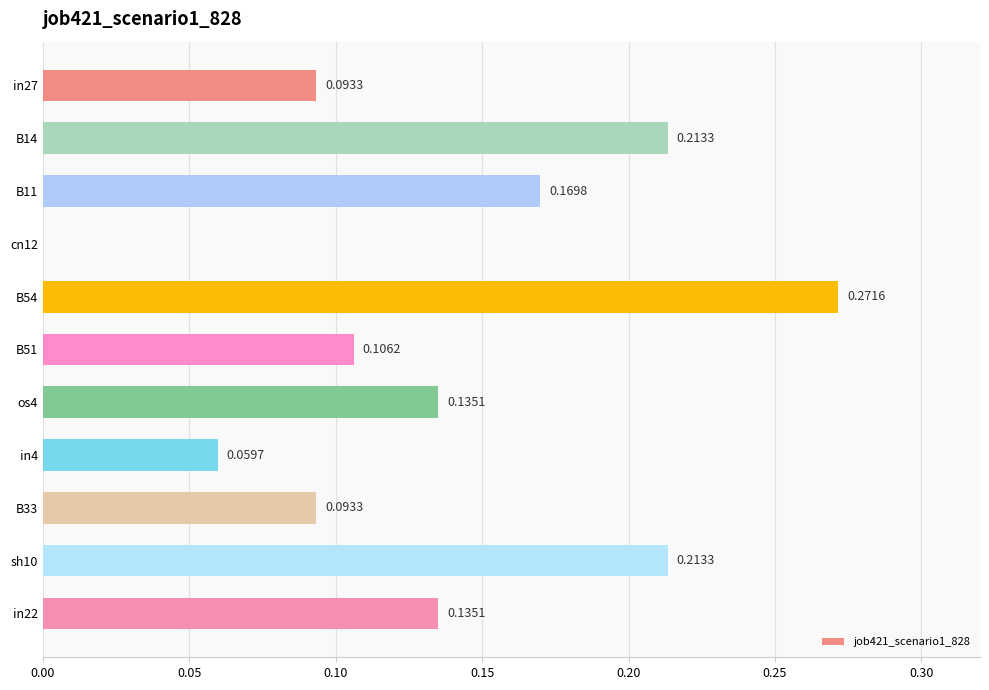

What is the sum of the values at B54 and B51?

0.4